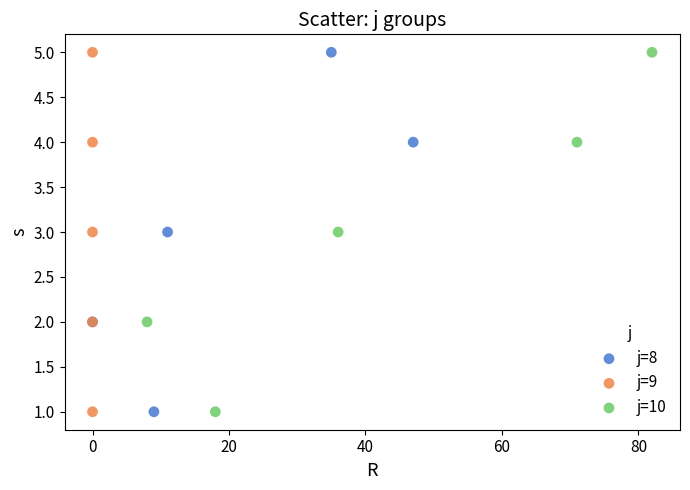

What are all the series names shown in the legend?

j=8, j=9, j=10